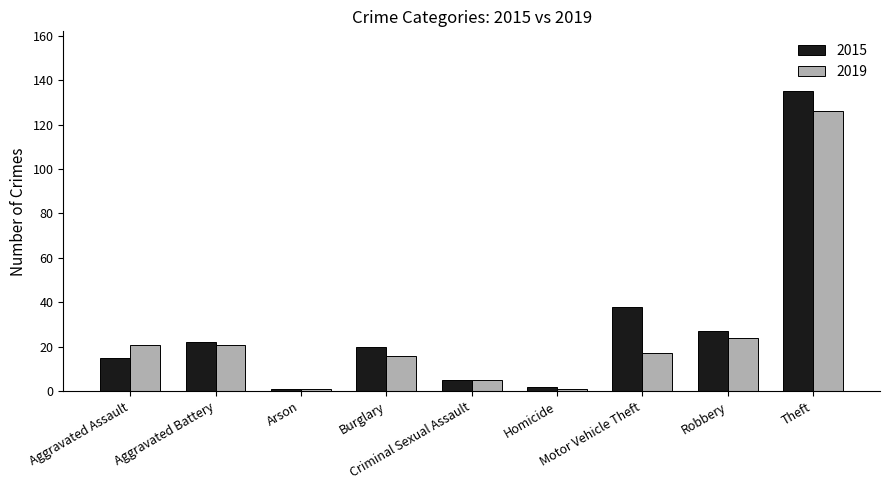

Which series has the widest spread of values?

2015